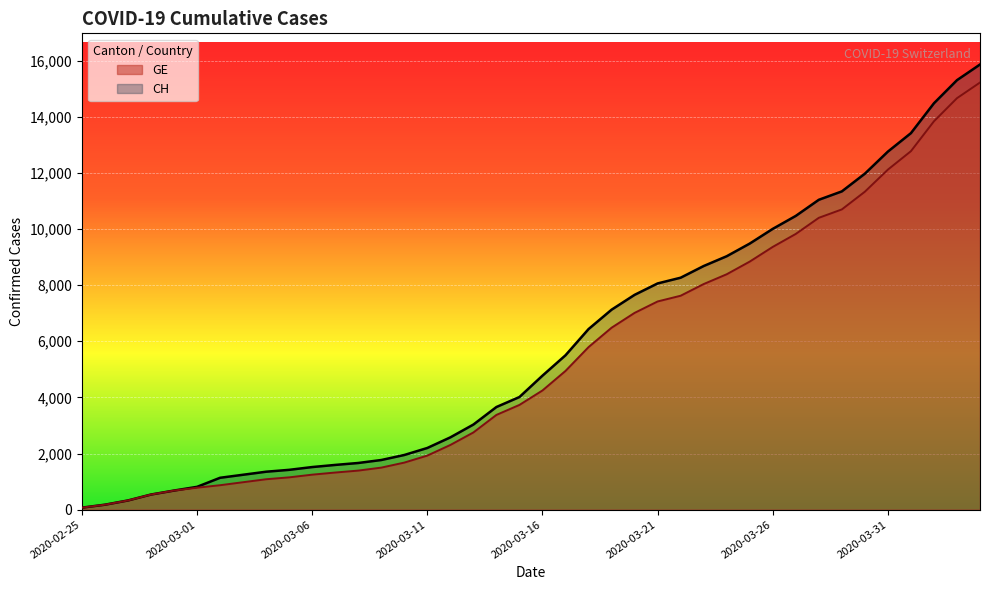

What is the difference between the GE values at 2020-03-12 and 2020-03-23?

5733